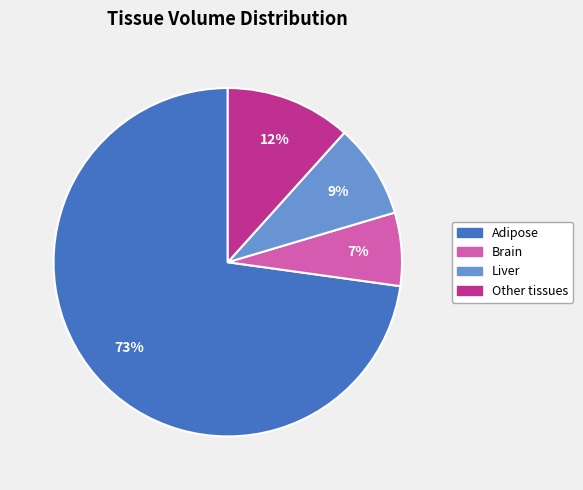

To the nearest percent, what is the average slice percentage?

25%